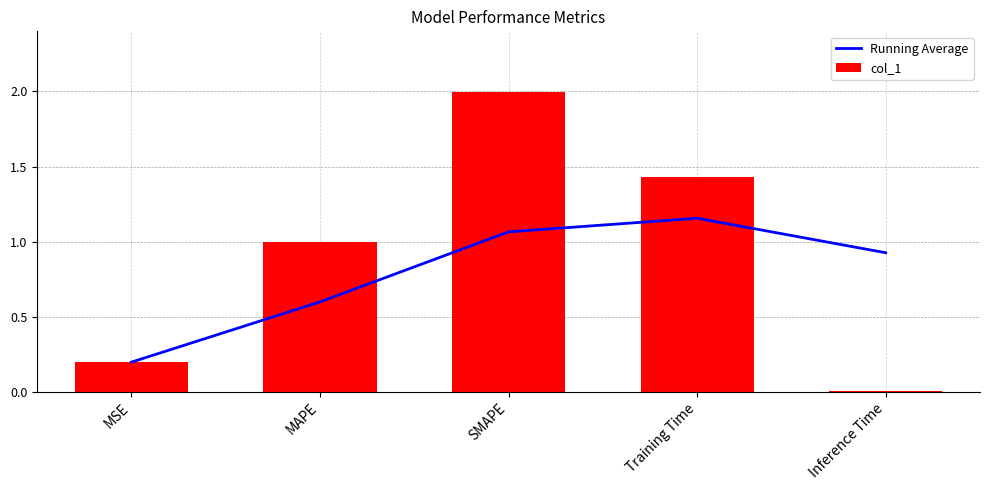

How many data points does each series have?

5